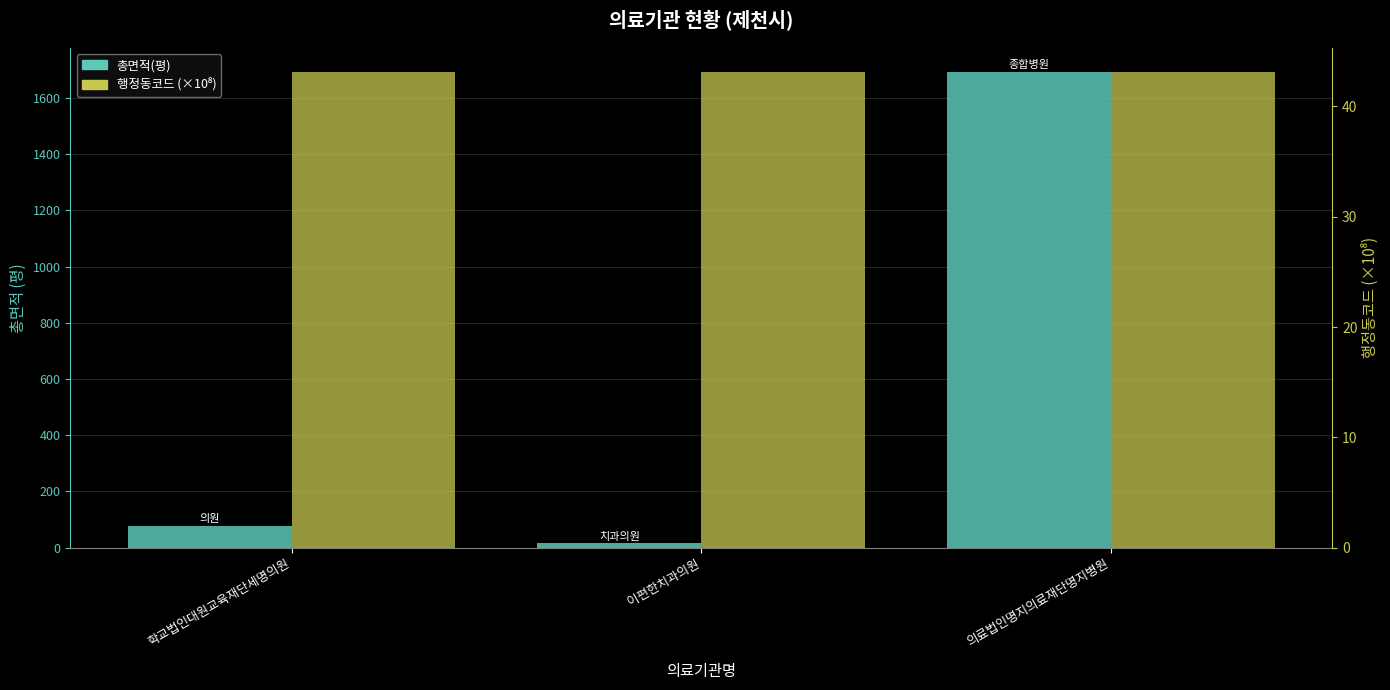

List the series in order of their overall mean, lowest first.

행정동코드 (×10⁸), 총면적(평)